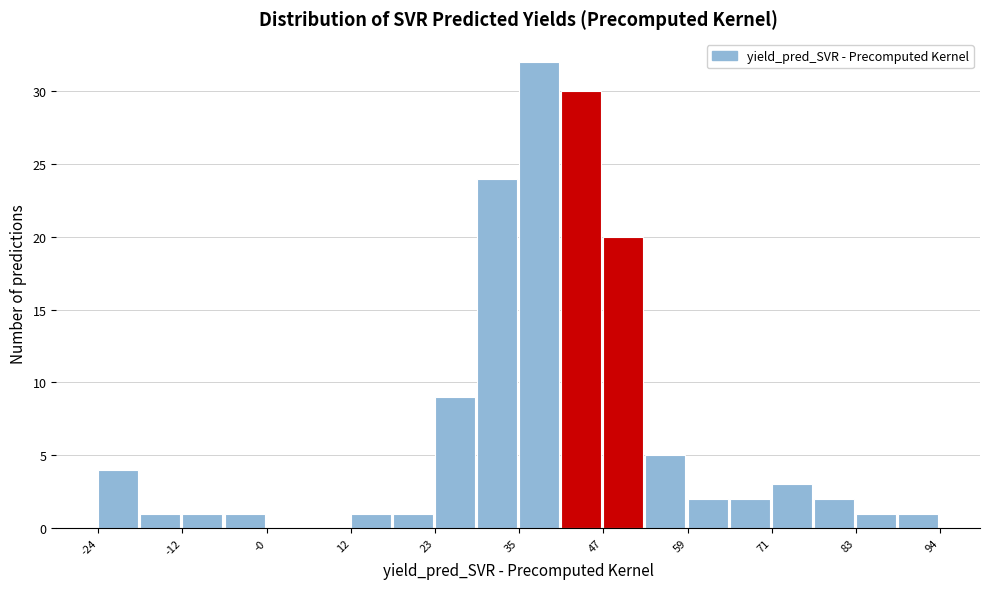

Read against the x-axis, roughly where is the centre of the tallest bar?

38